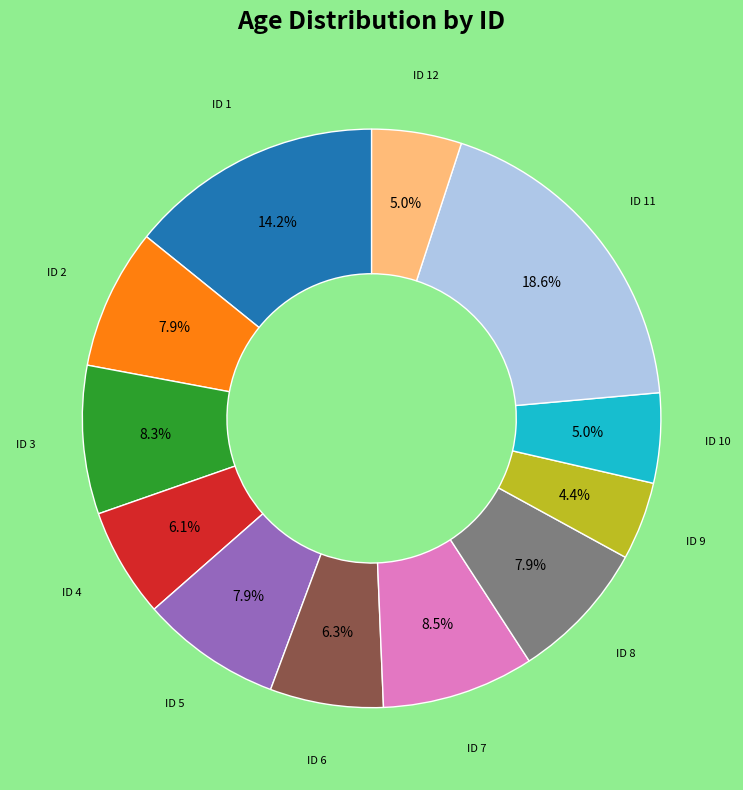

Is there any slice that represents more than half of the pie?

No